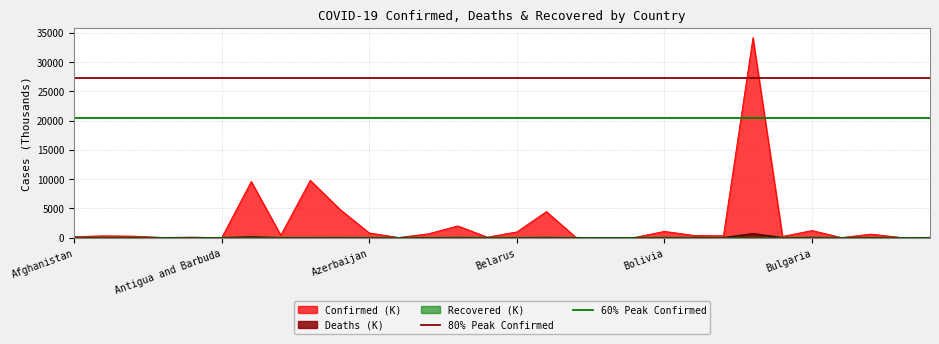

Is it true that 60% Peak Confirmed equals 20488.9 at Antigua and Barbuda?

True